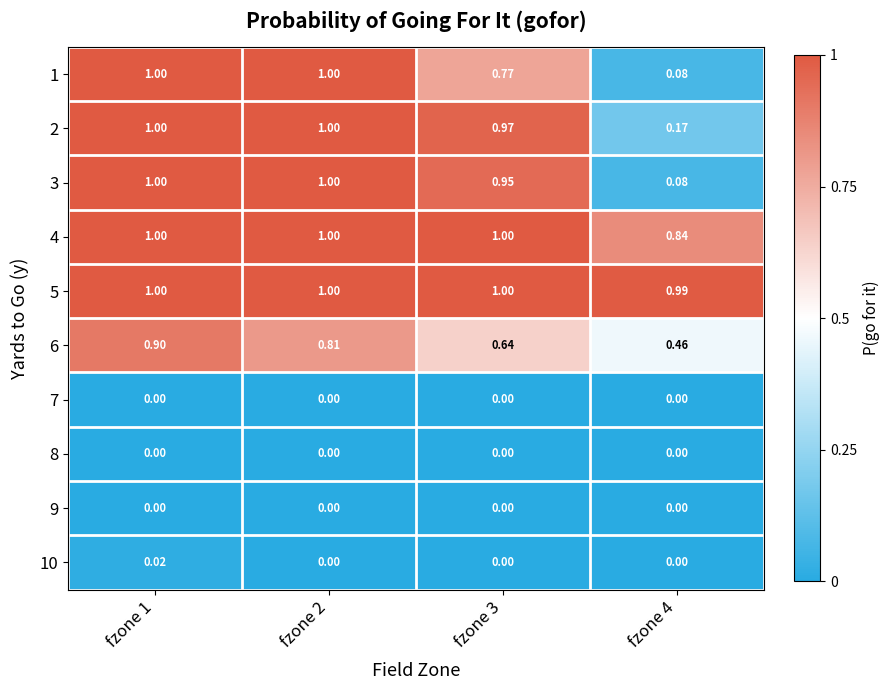

Is the value of 8 at fzone 1 greater than the value of 10 at fzone 1?

No